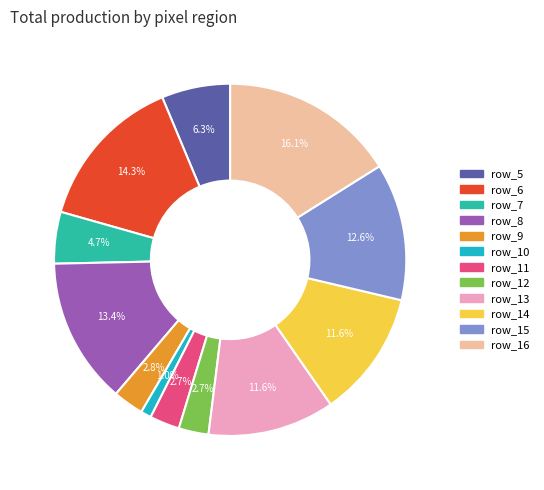

How many slices are in this pie chart?

12